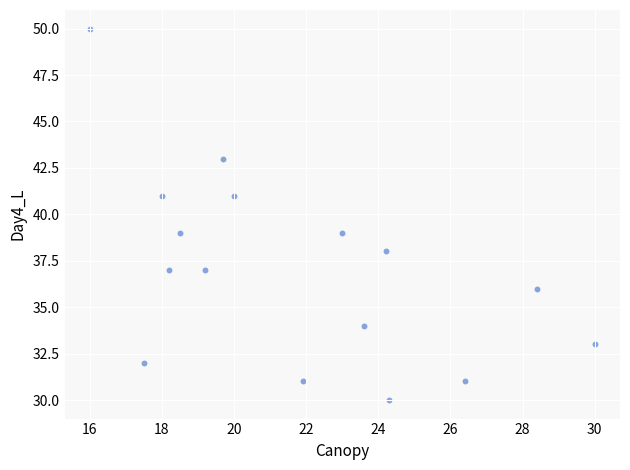

What is the range of Y values (max minus min)?

20